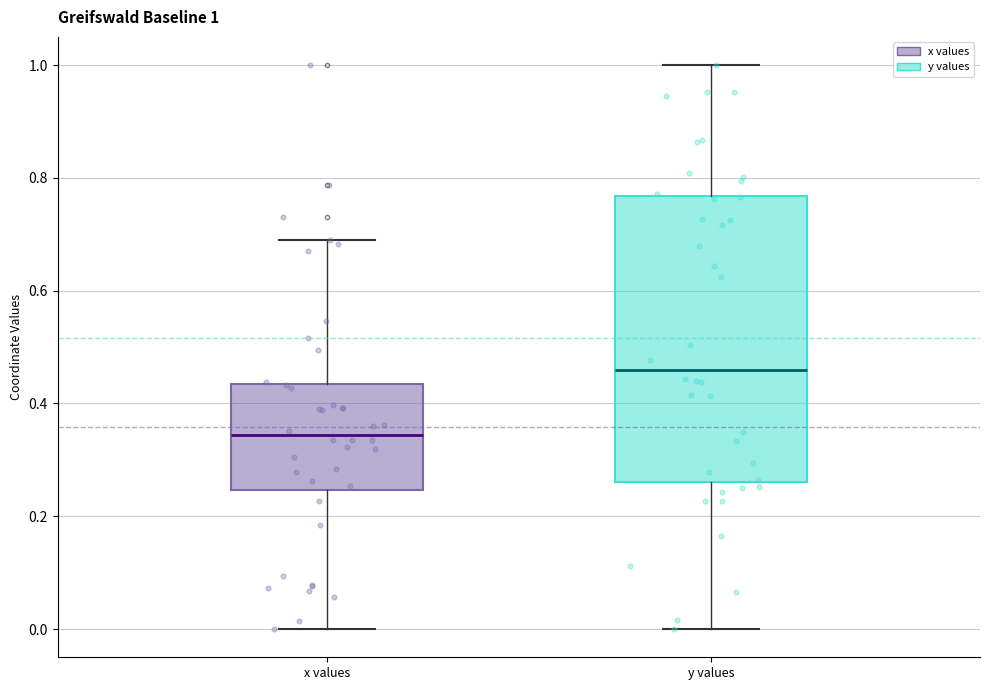

Which box has the lowest median line?

x values